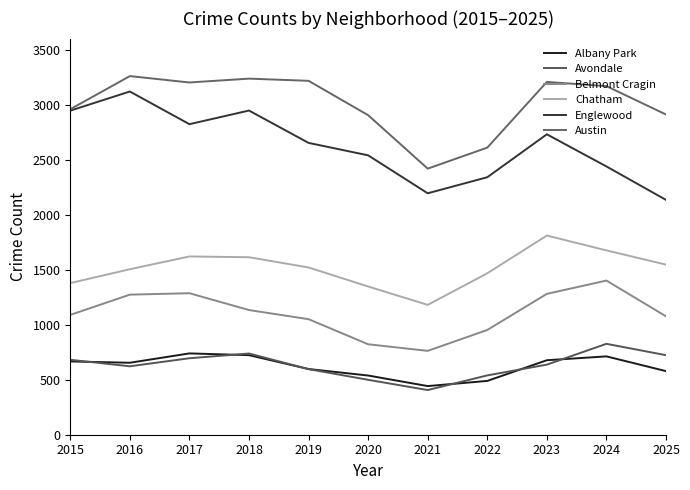

Is this an area chart (filled region under the line)?

No